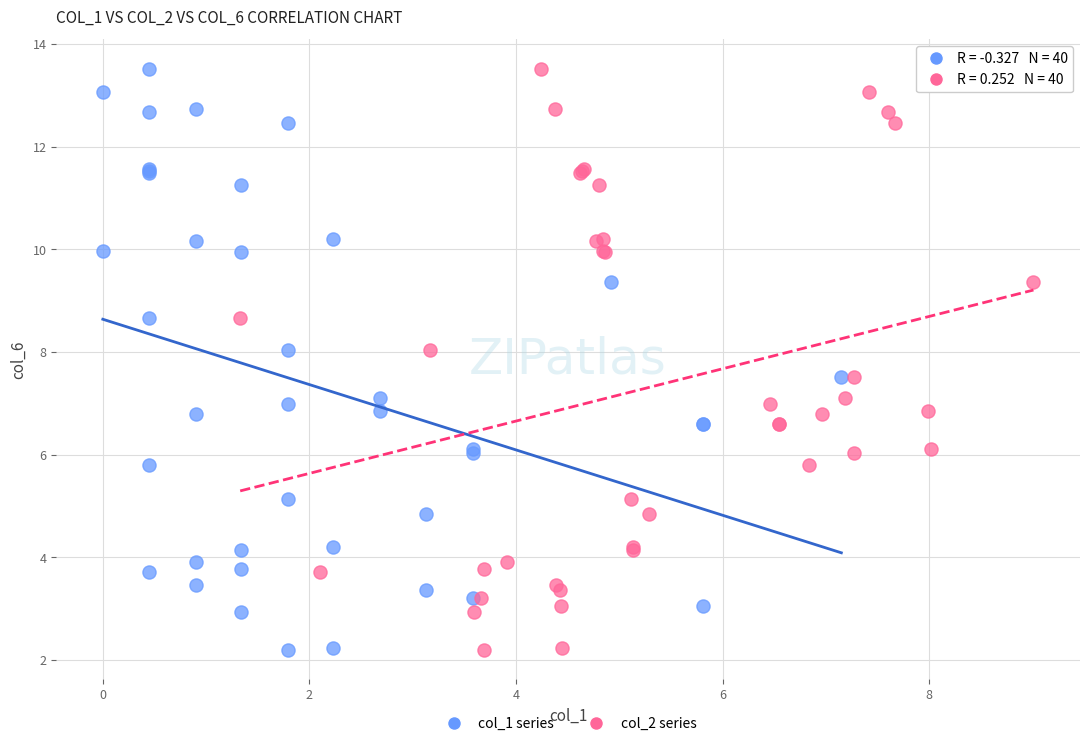

What are all the series names shown in the legend?

col_1 series, col_2 series